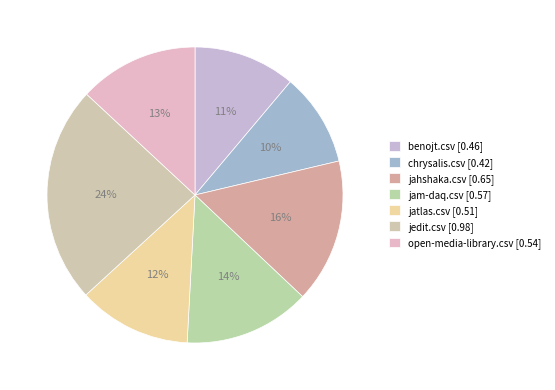

Rank the categories by value from highest to lowest.

jedit.csv, jahshaka.csv, jam-daq.csv, open-media-library.csv, jatlas.csv, benojt.csv, chrysalis.csv